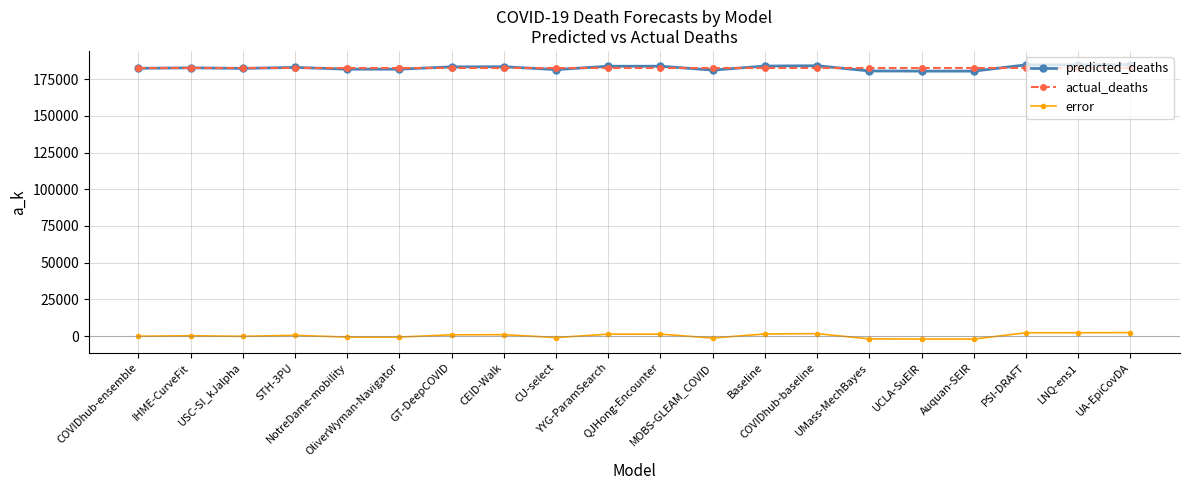

True or false: error and actual_deaths intersect in this chart.

False